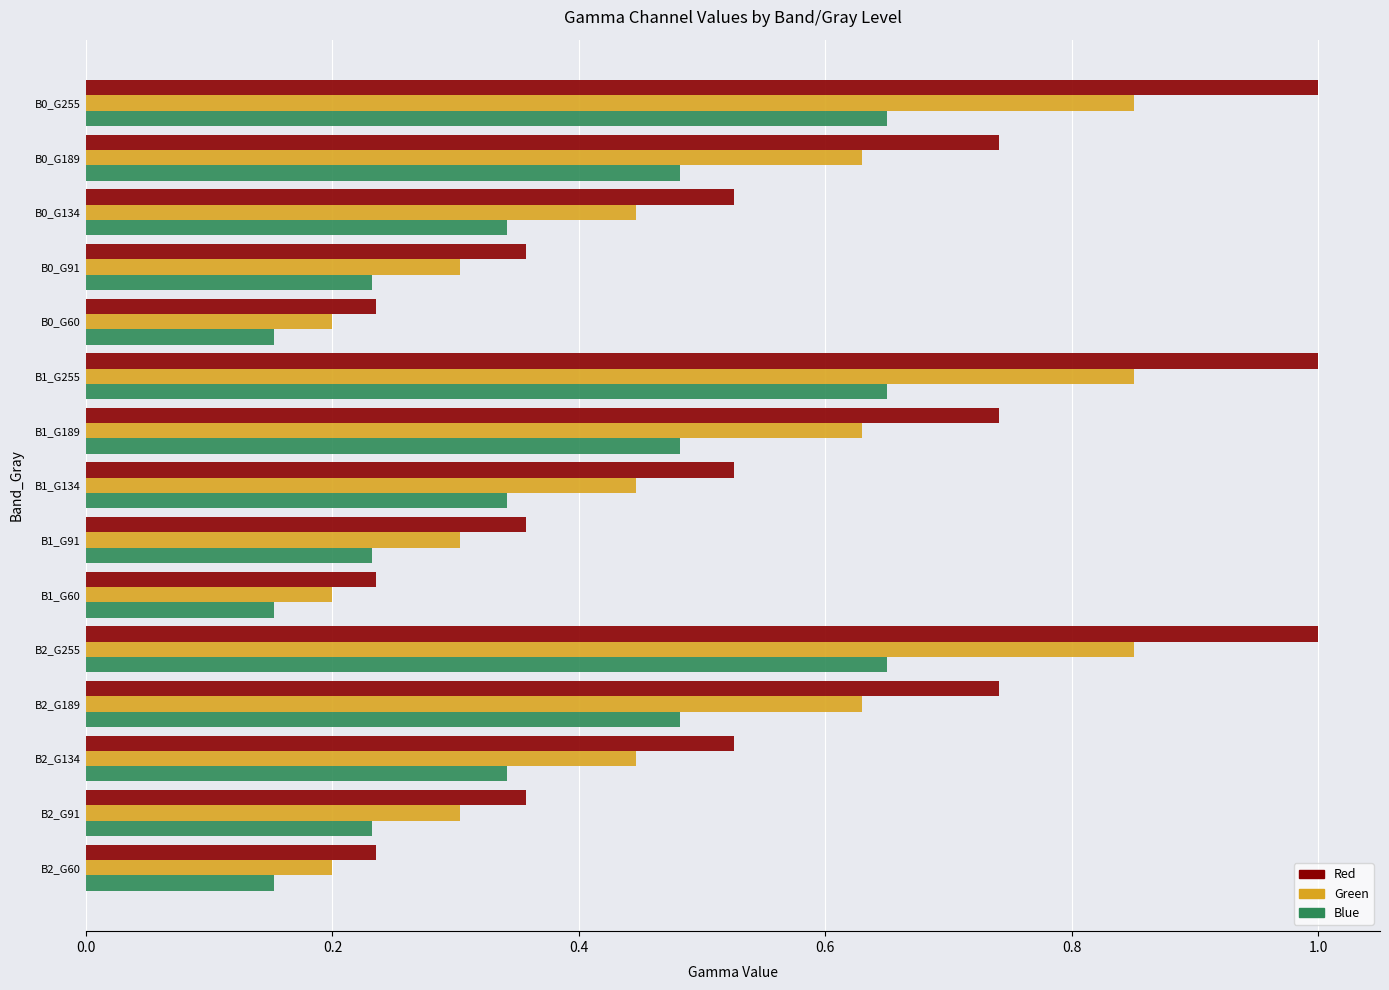

What is the sum of all Green values?

7.3